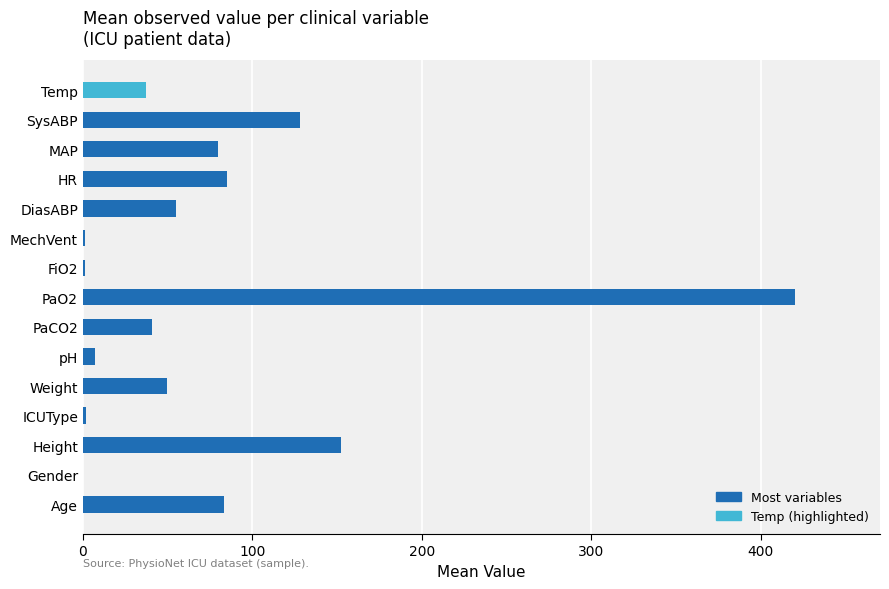

The value at HR is 21.6. True or false?

False